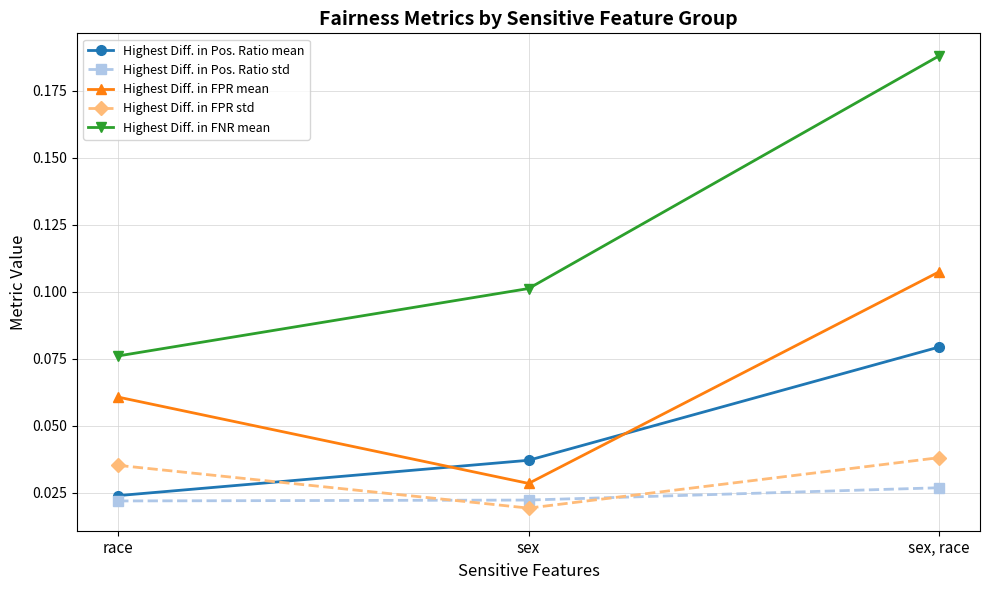

Which series has the largest total across all categories?

Highest Diff. in FNR mean